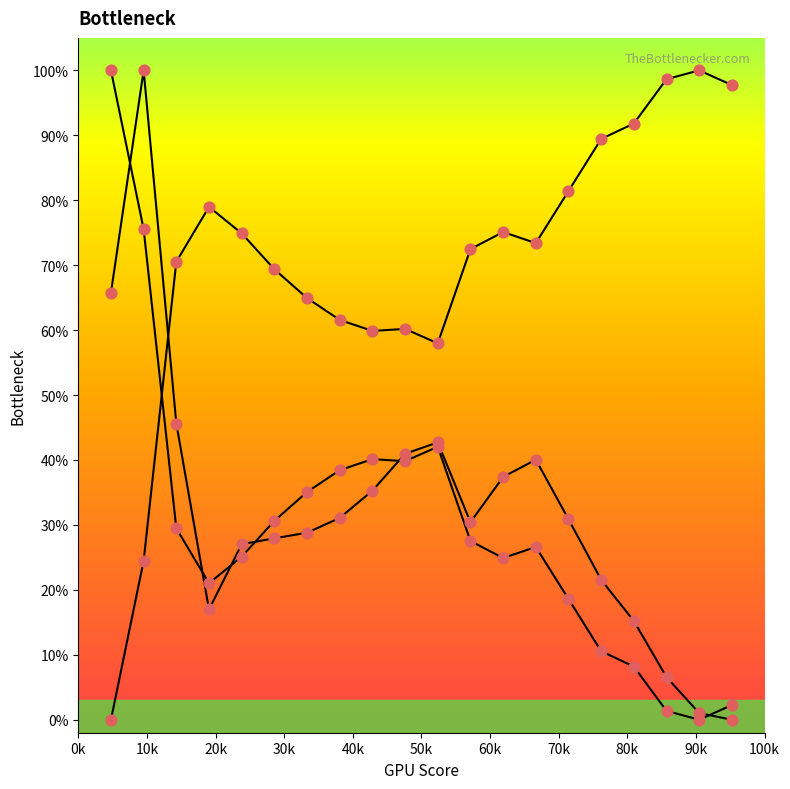

At how many categories does at least one series exceed 0?

20